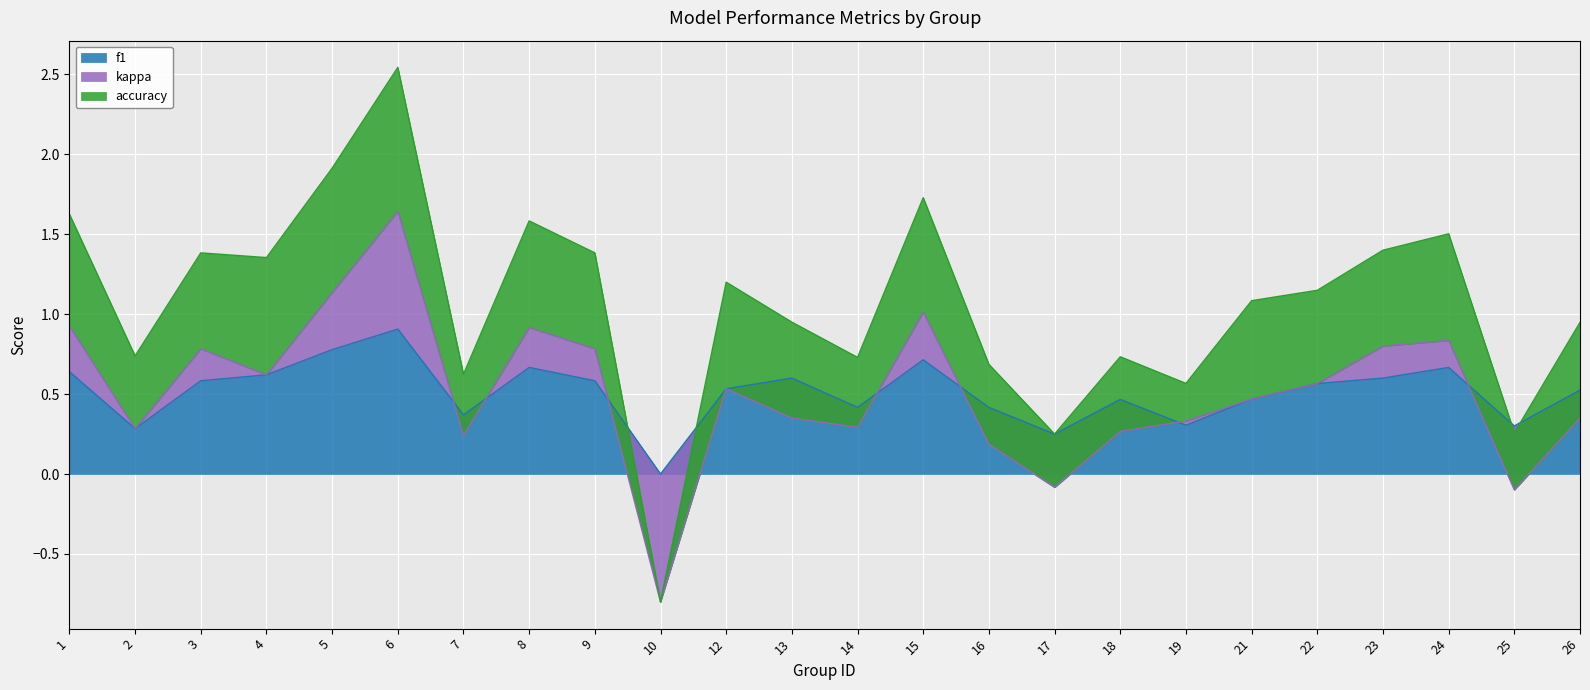

The value of f1 at 1 is 0.2. True or false?

False